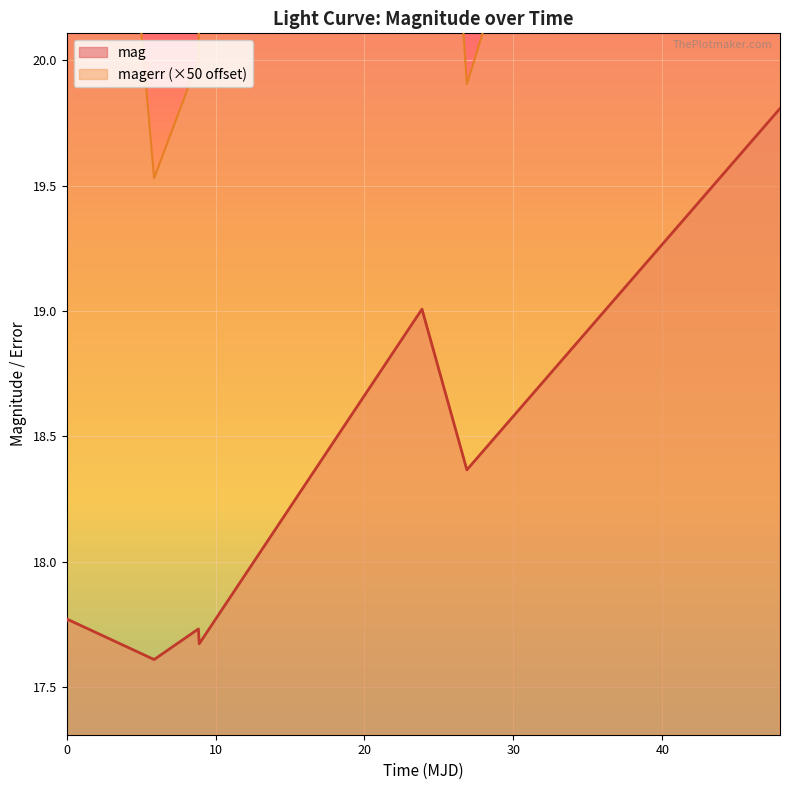

True or false: mag and magerr intersect in this chart.

False